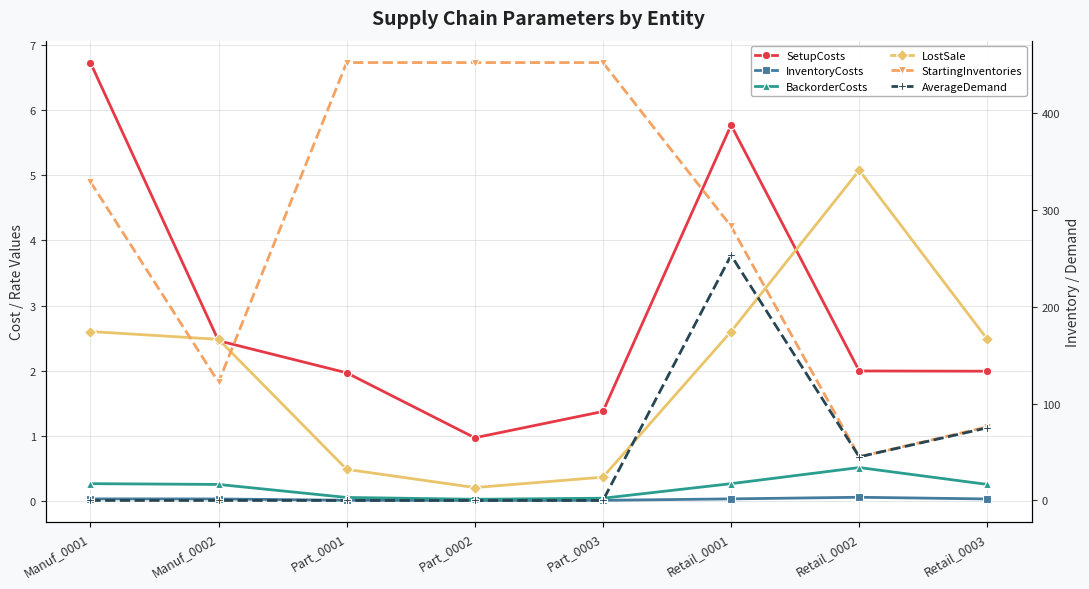

At which category does the chart reach its peak across all series?

Part_0001